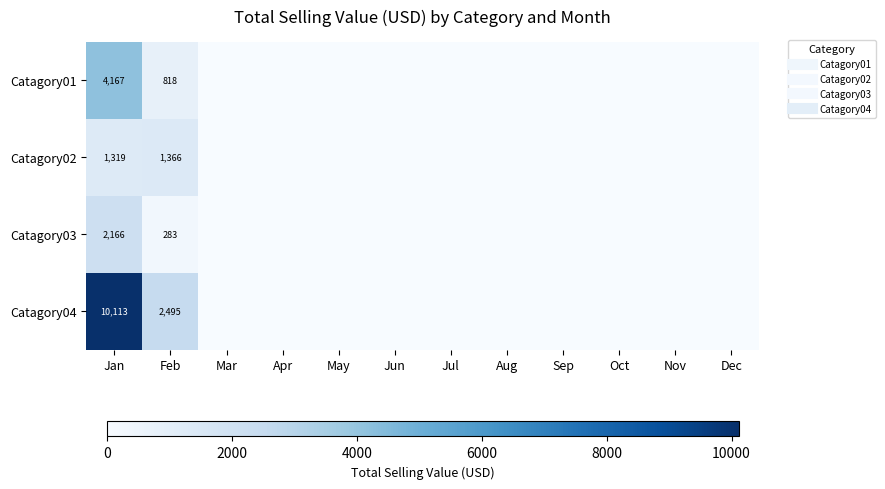

At which category is the sum across all series the highest?

Jan